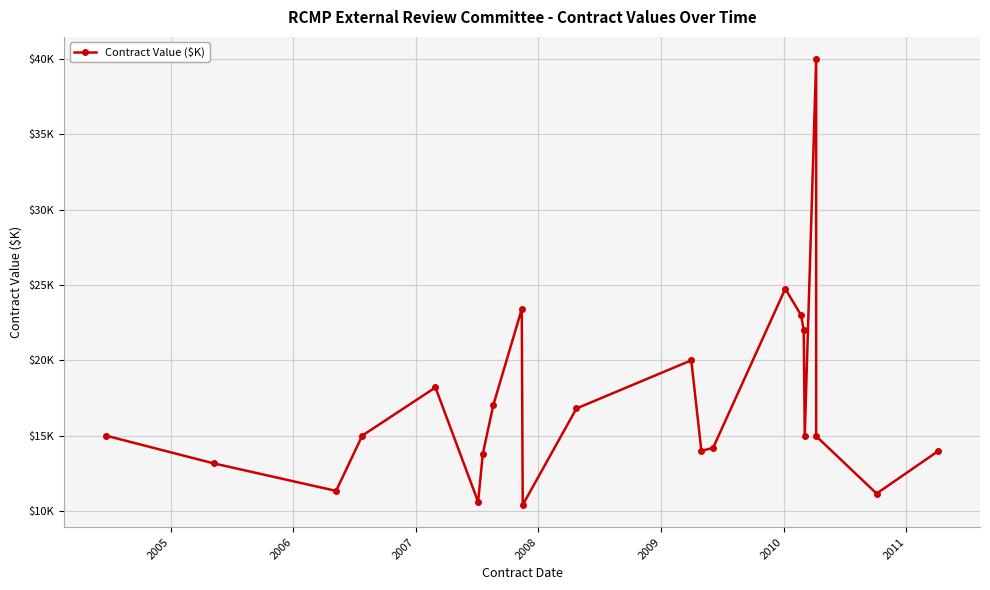

Does the chart display data point markers on the line(s)?

Yes